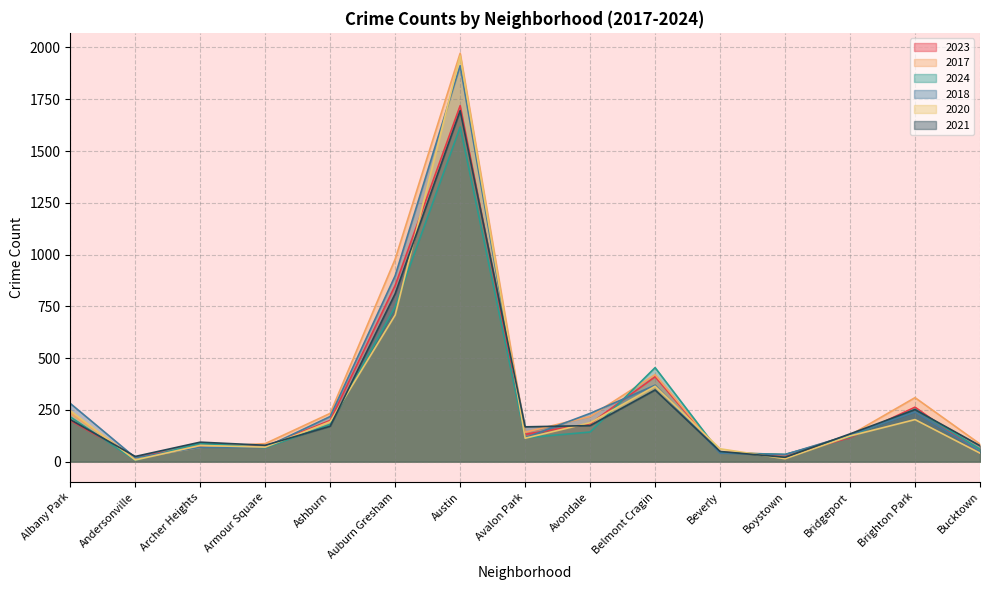

How many lines are shown in the chart?

6